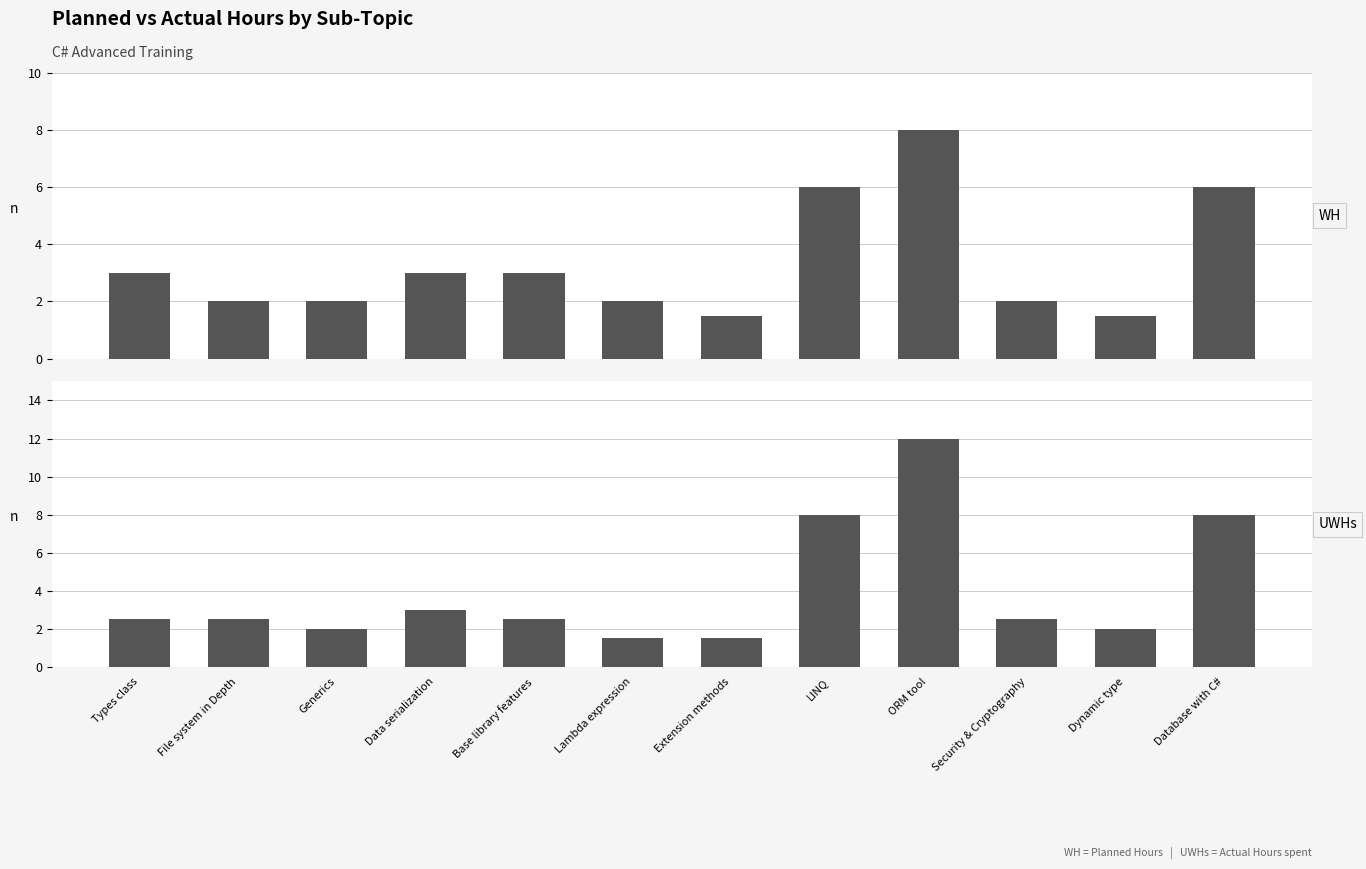

Count the number of data series in this chart.

2